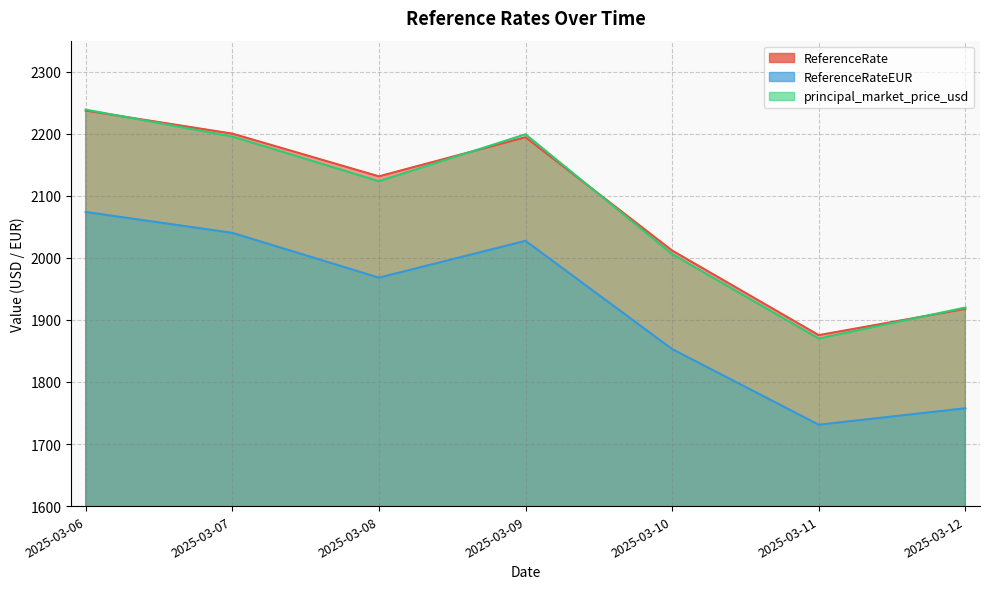

What value does the ReferenceRate series have at 2025-03-12?

1917.9